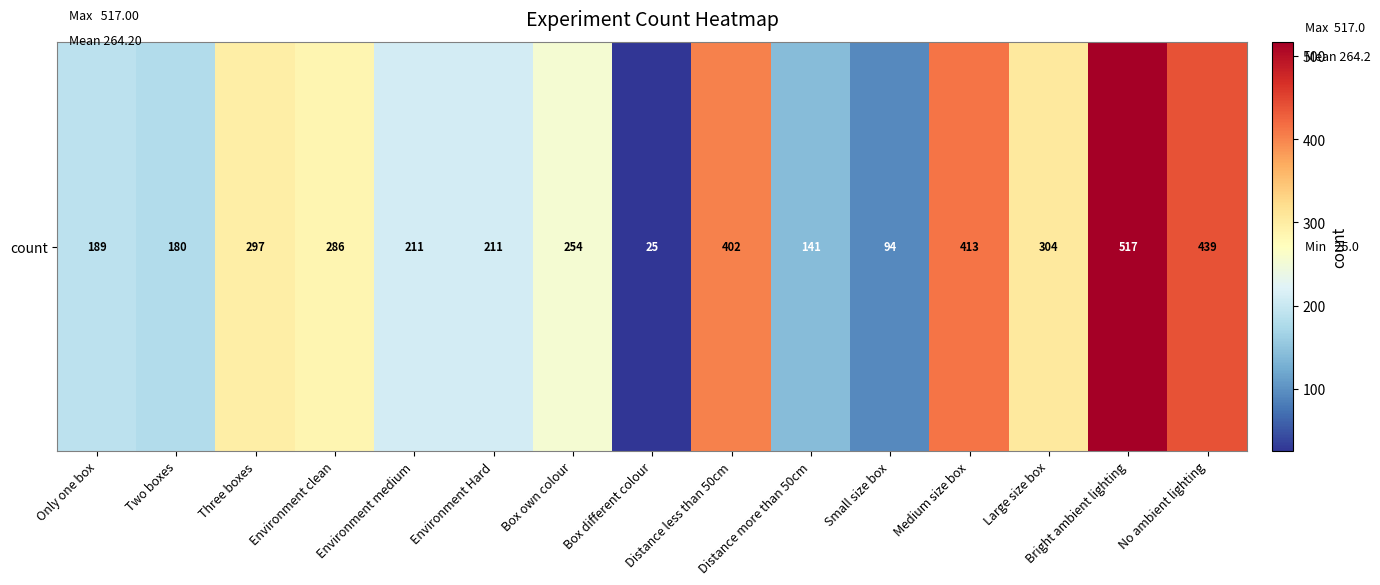

Which category has the lowest value across all series?

Box different colour